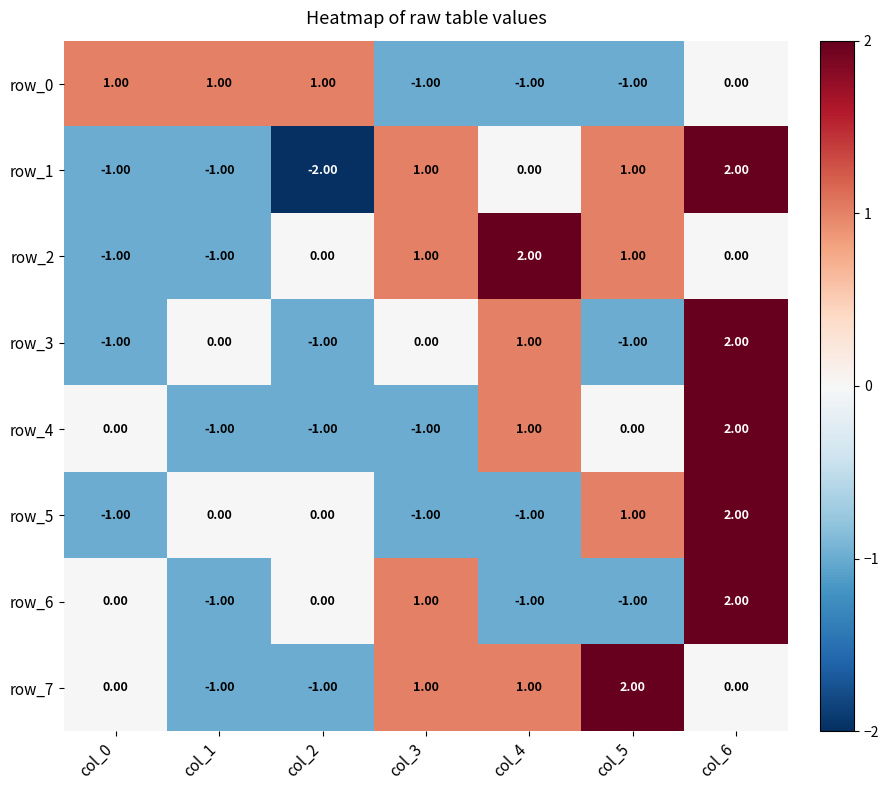

Which series has the largest range (max minus min)?

row_1